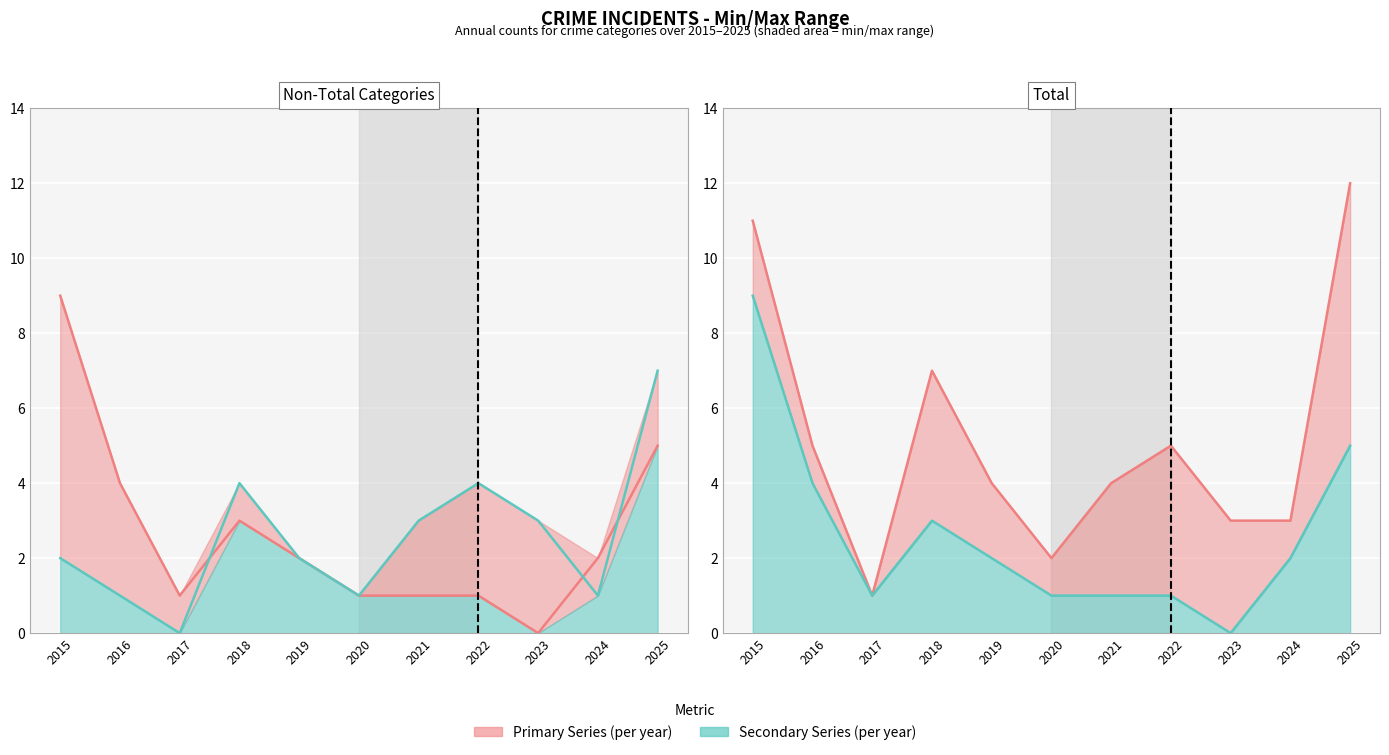

The Robbery series shows 1 at 2021. True or false?

True